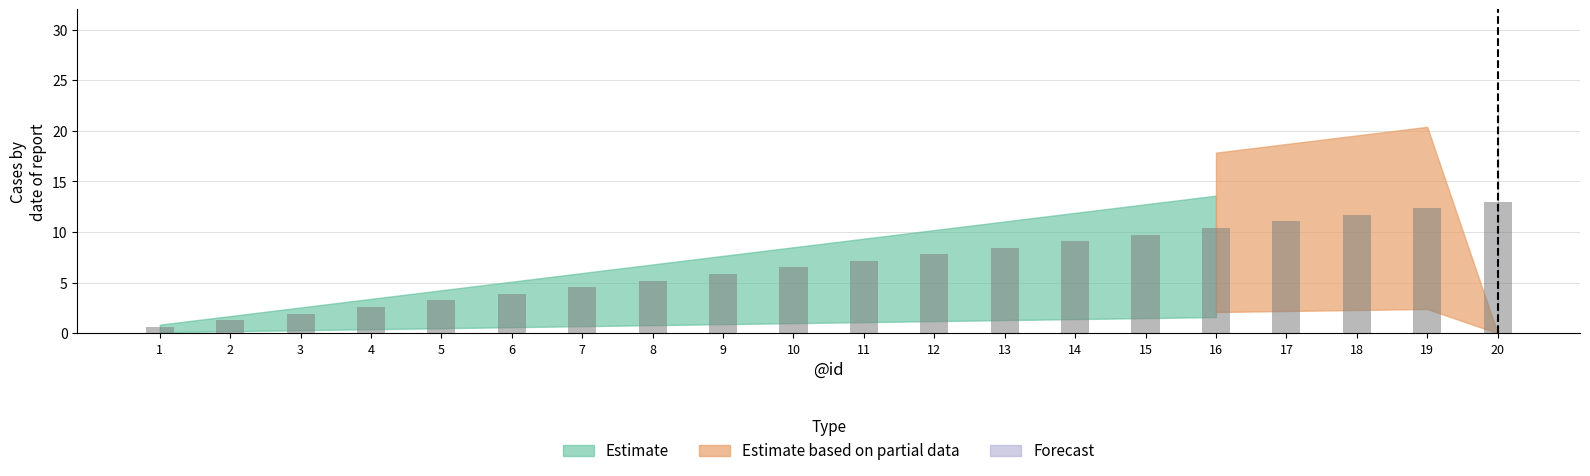

Read the value at 15.

9.8